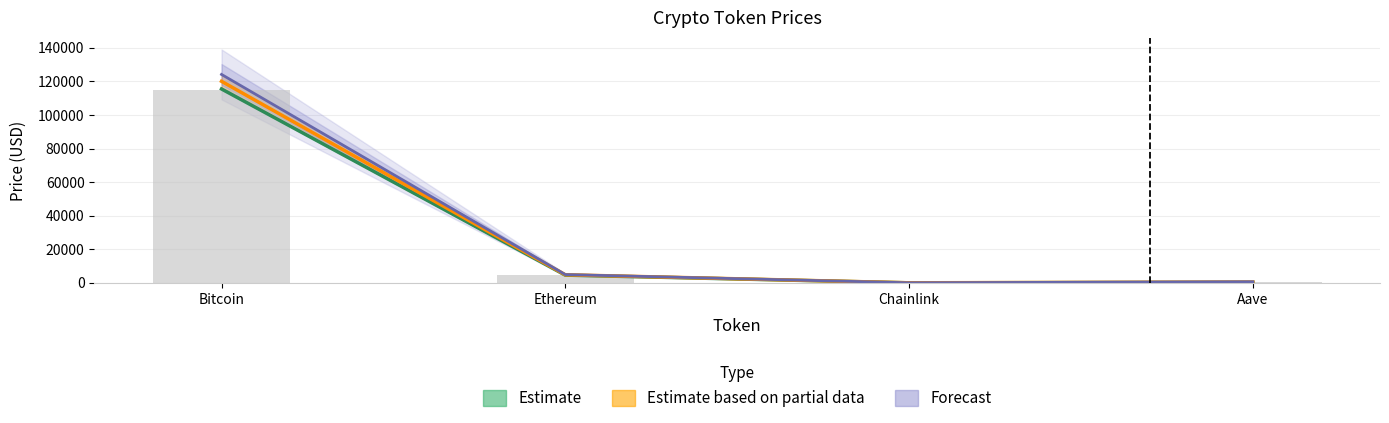

Which category has the lowest value across all series?

Chainlink